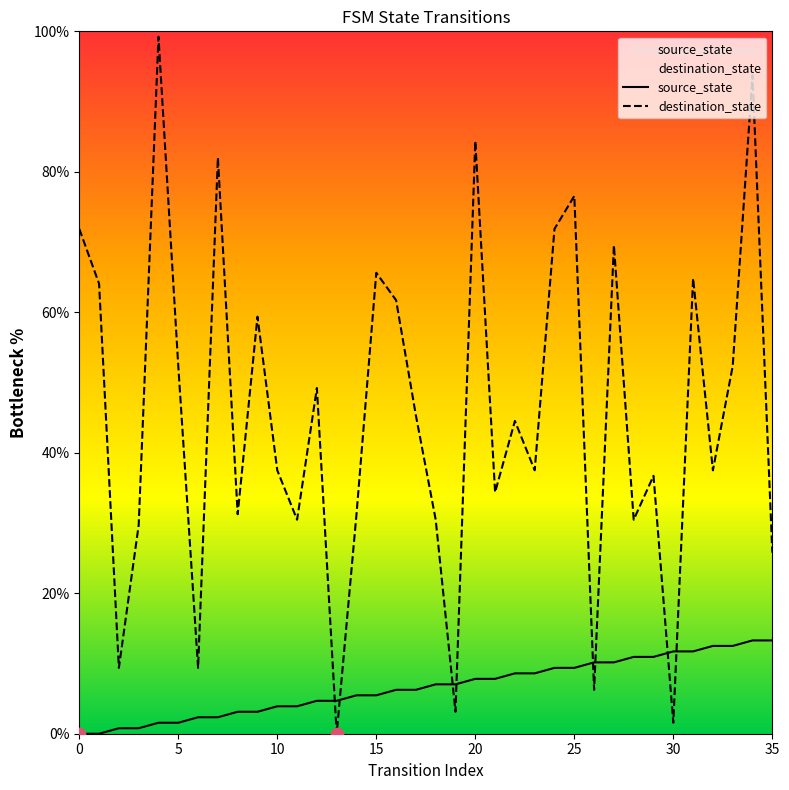

What are all the series names shown in the legend?

source_state, destination_state